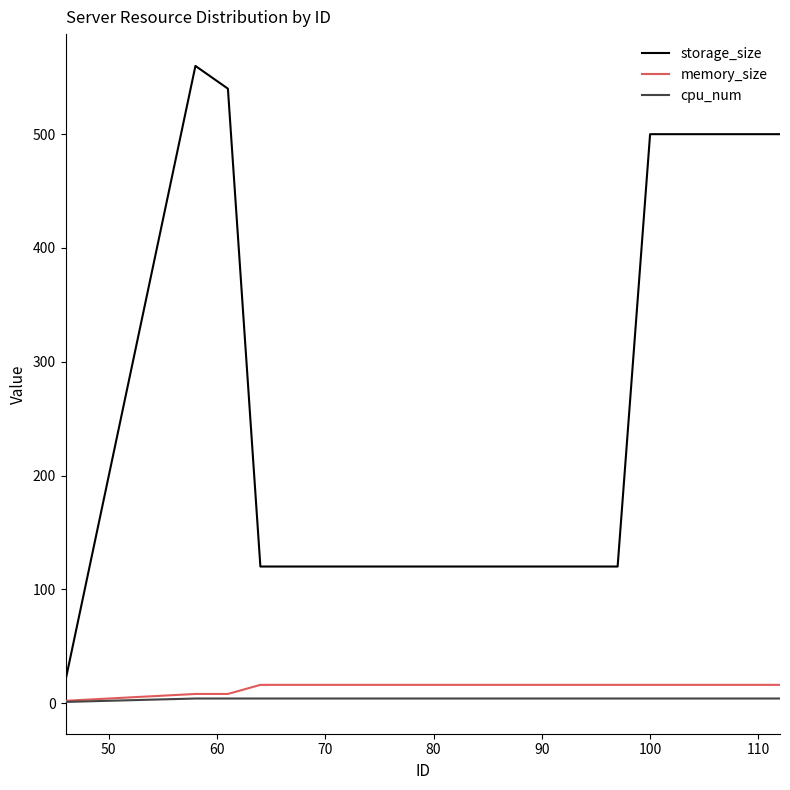

Which series has the widest spread of values?

storage_size